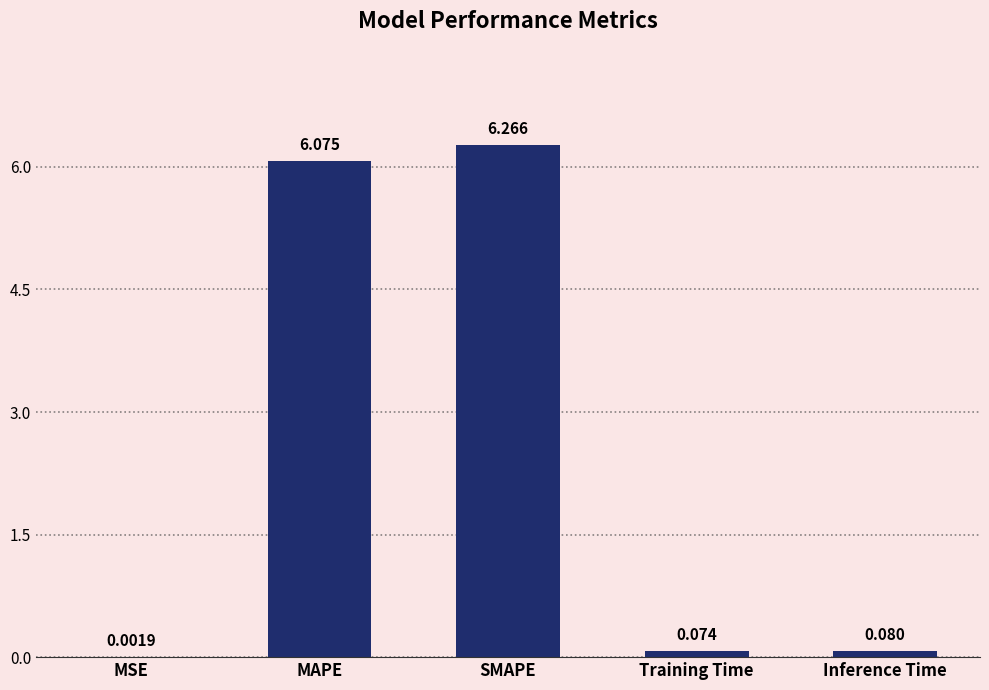

Which has a higher value, MAPE or MSE?

MAPE